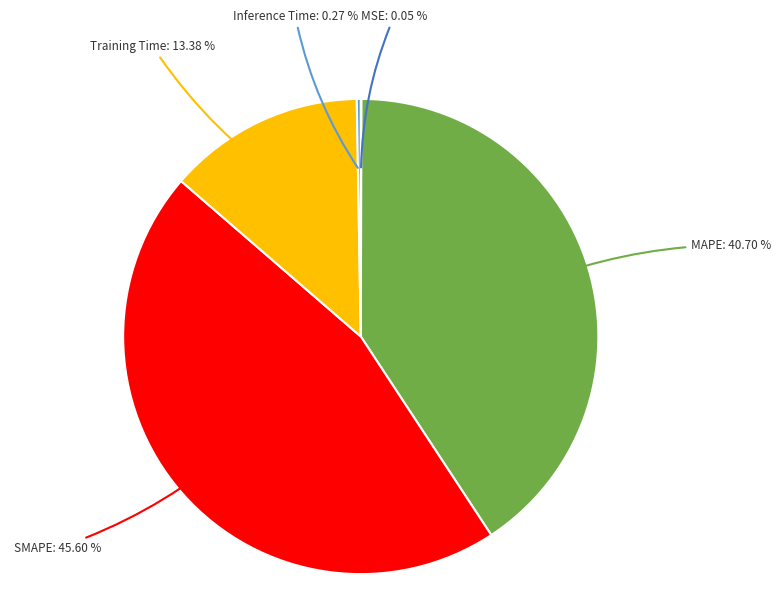

The Training Time slice represents 13% of the pie. True or false?

True